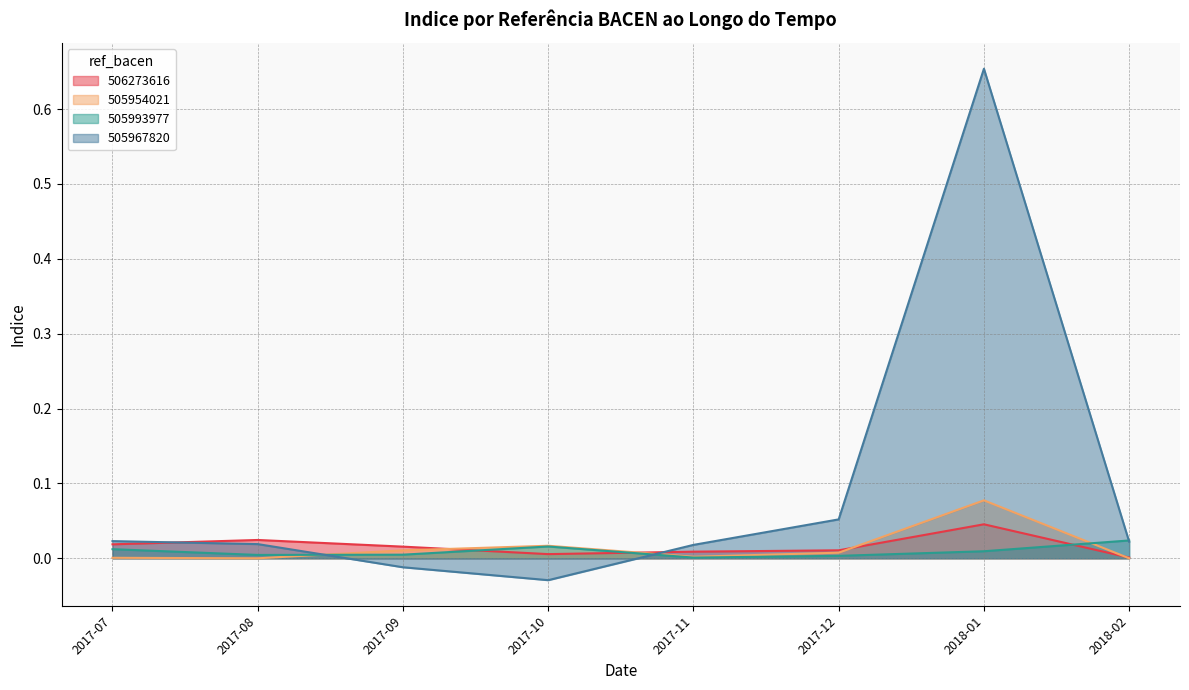

What position from the right is 2017-09?

6